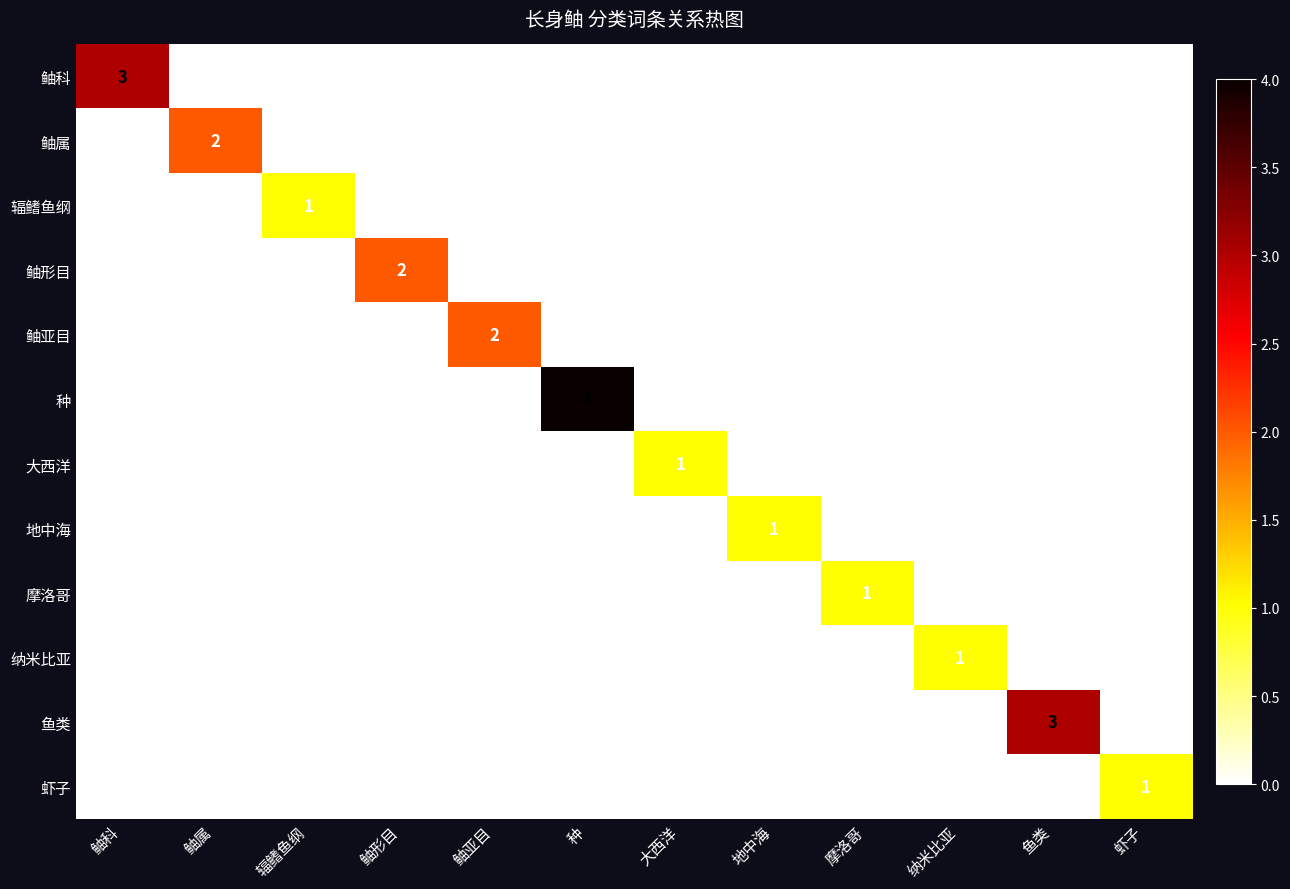

Is the value of 地中海 at 辐鳍鱼纲 greater than the value of 鲉形目 at 鱼类?

No